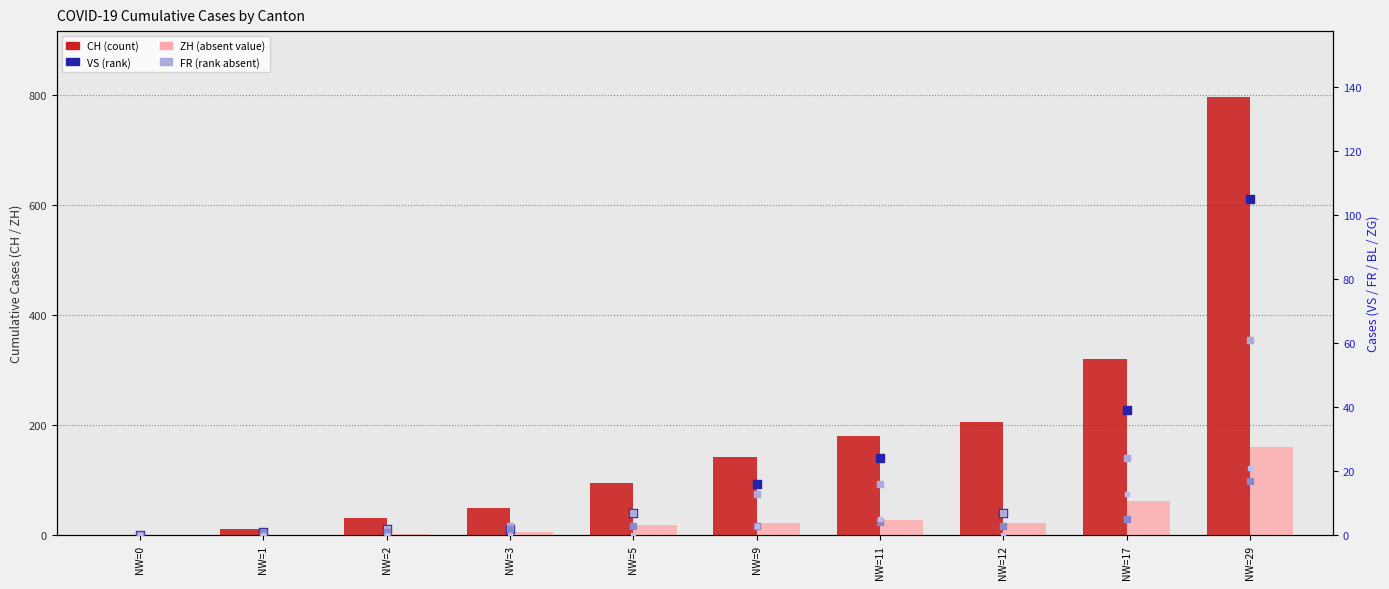

Is the value of VS at NW=5 greater than the value of ZG at NW=3?

Yes